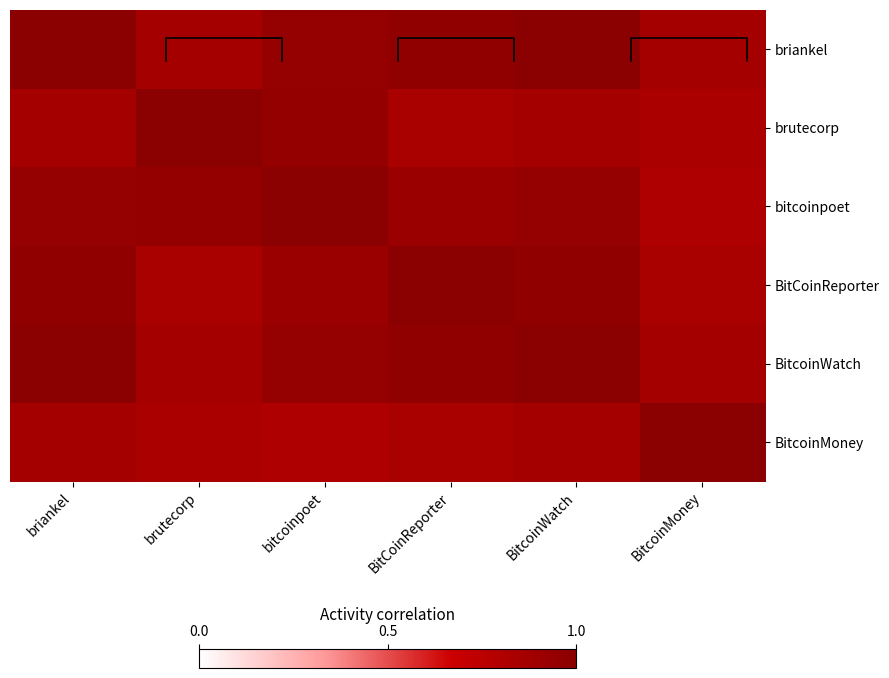

What is the total value across all series at BitcoinMoney?

5.2